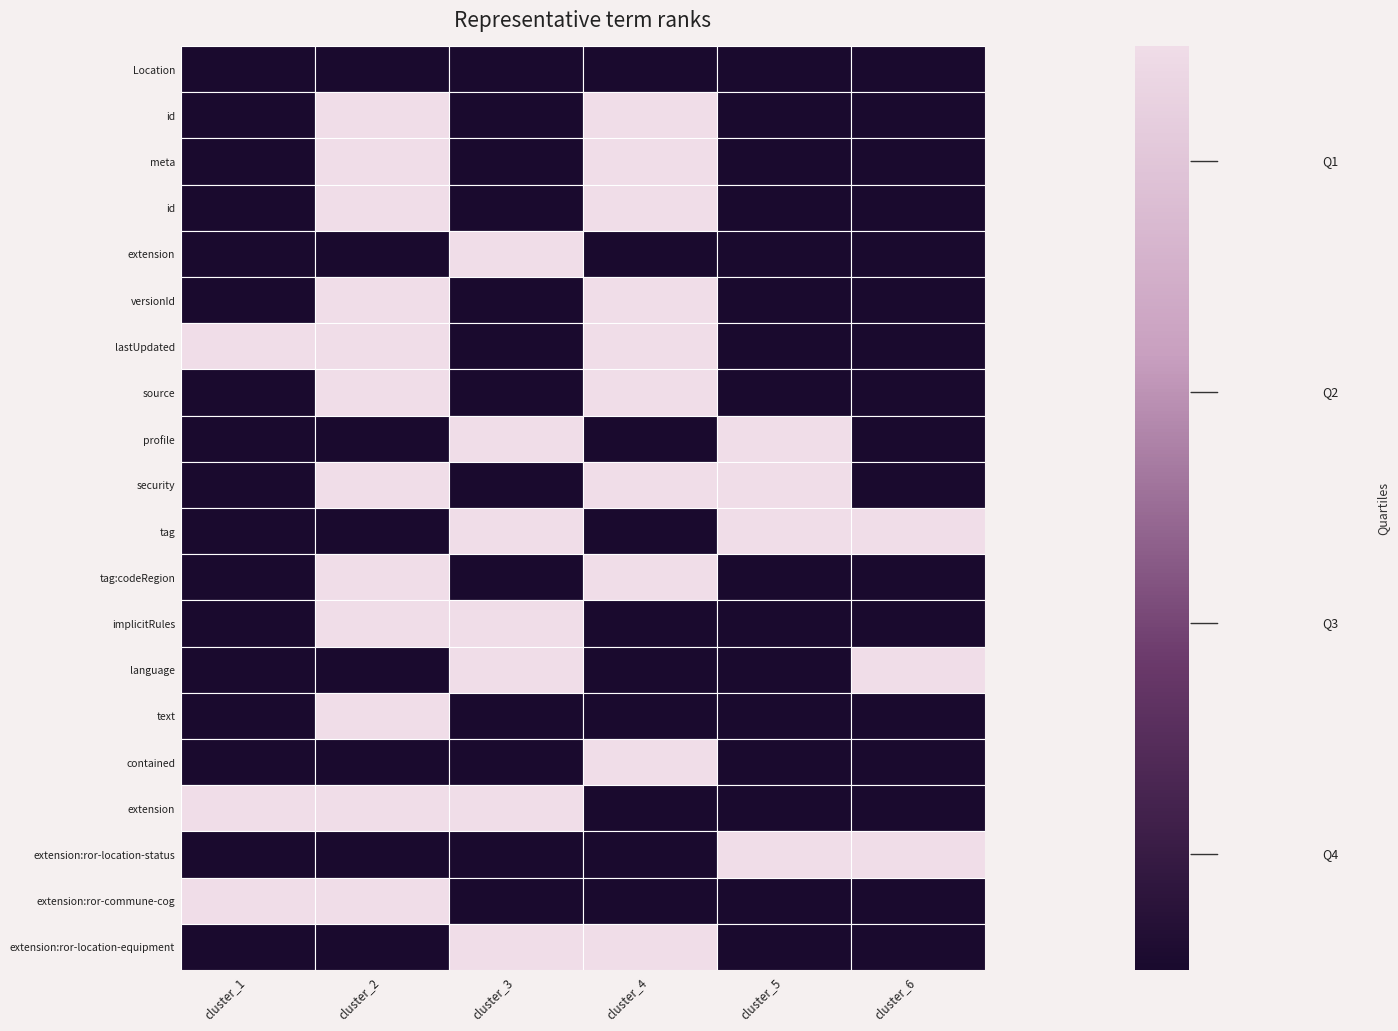

What is the highest value of the Location.extension:ror-location-status series?

1